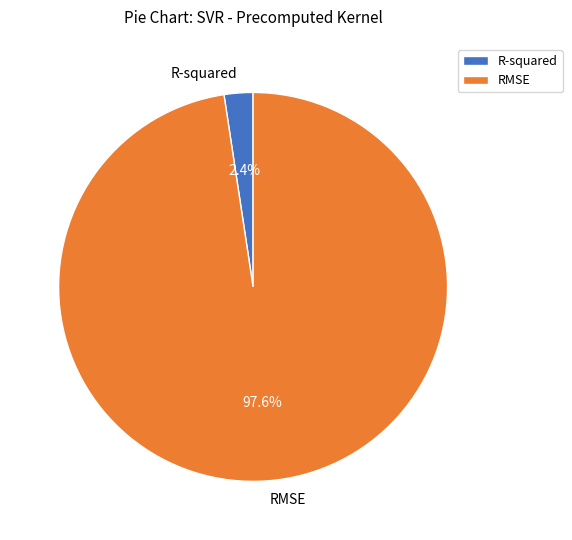

Is there any slice that represents more than half of the pie?

Yes